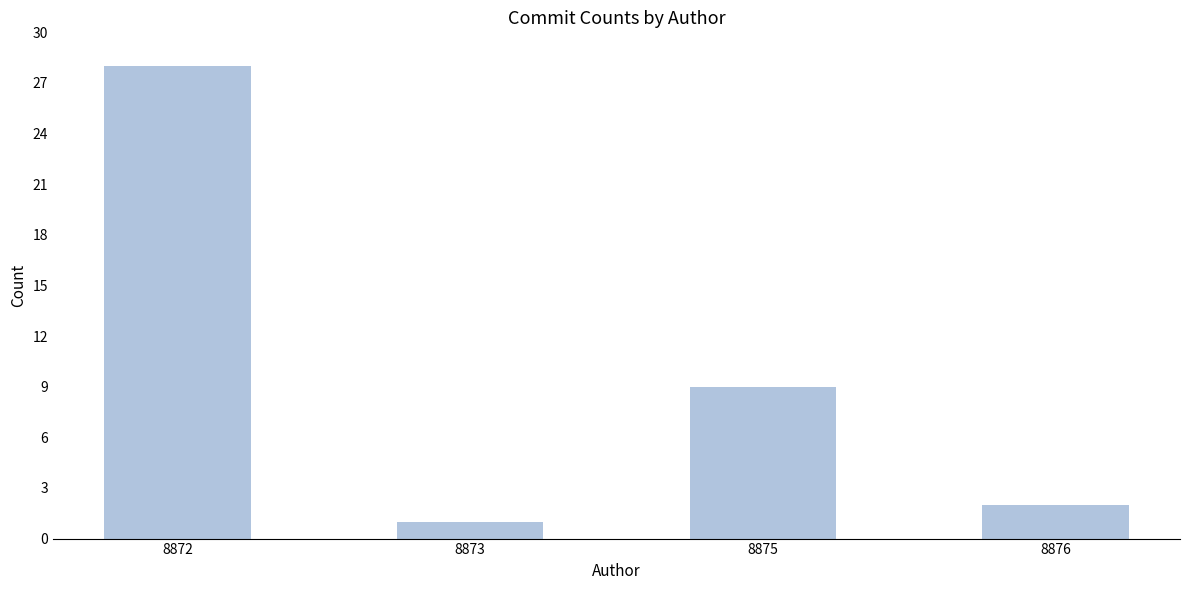

Reading left to right, list all the values displayed in this chart.

8872=28	8873=1	8875=9	8876=2